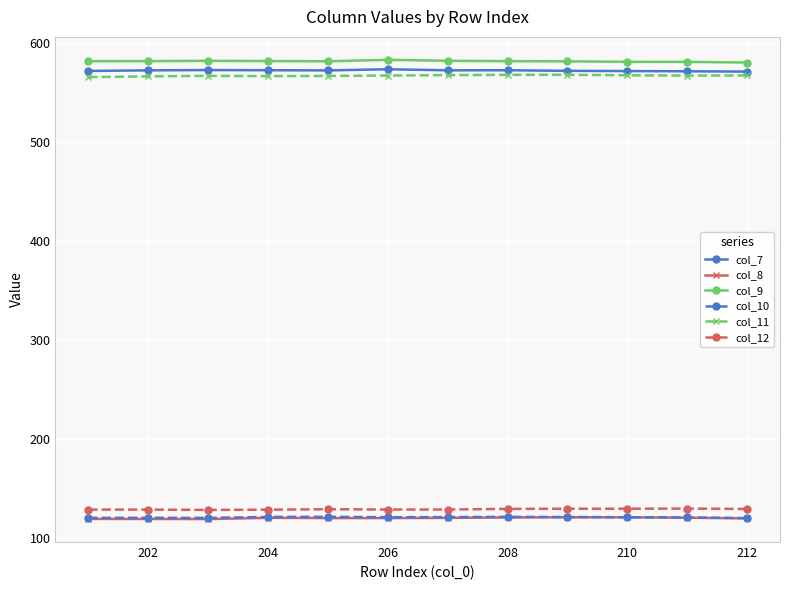

At how many categories does at least one series exceed 517?

12